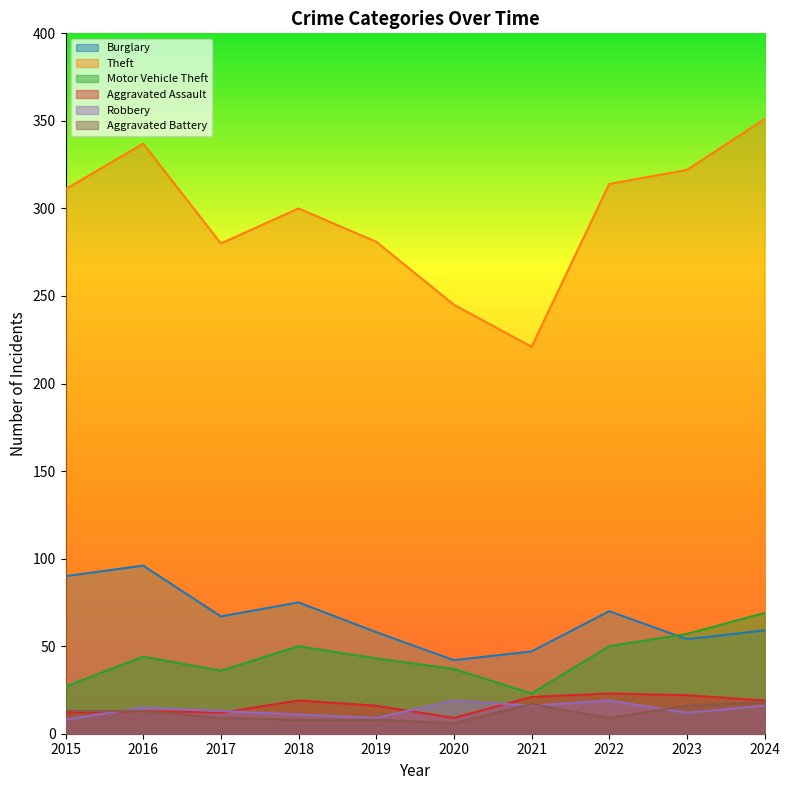

How many data points in Robbery are above 15?

4